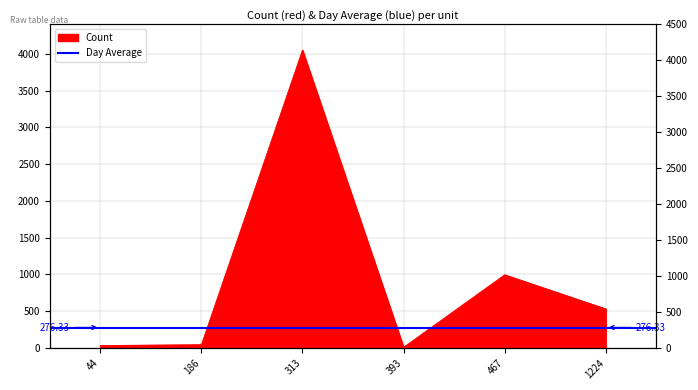

How many data points are less than 530?

3